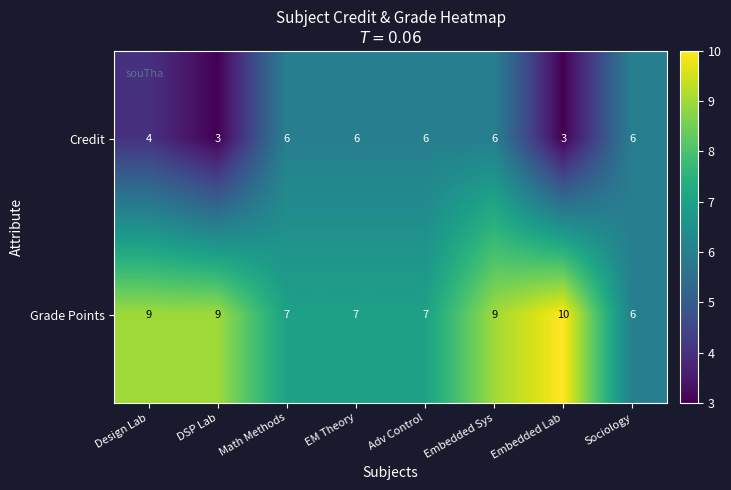

The Credit series shows 2 at DSP Lab. True or false?

False